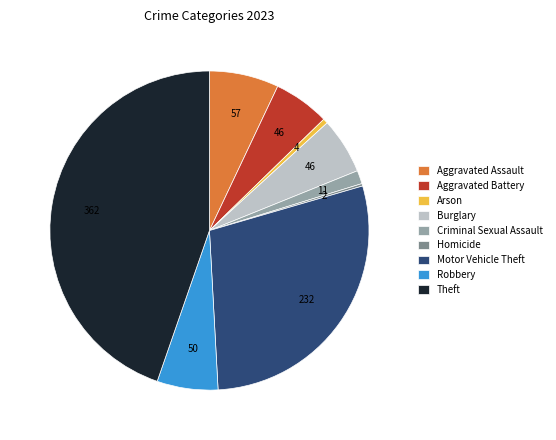

The Arson slice represents 0% of the pie. True or false?

True